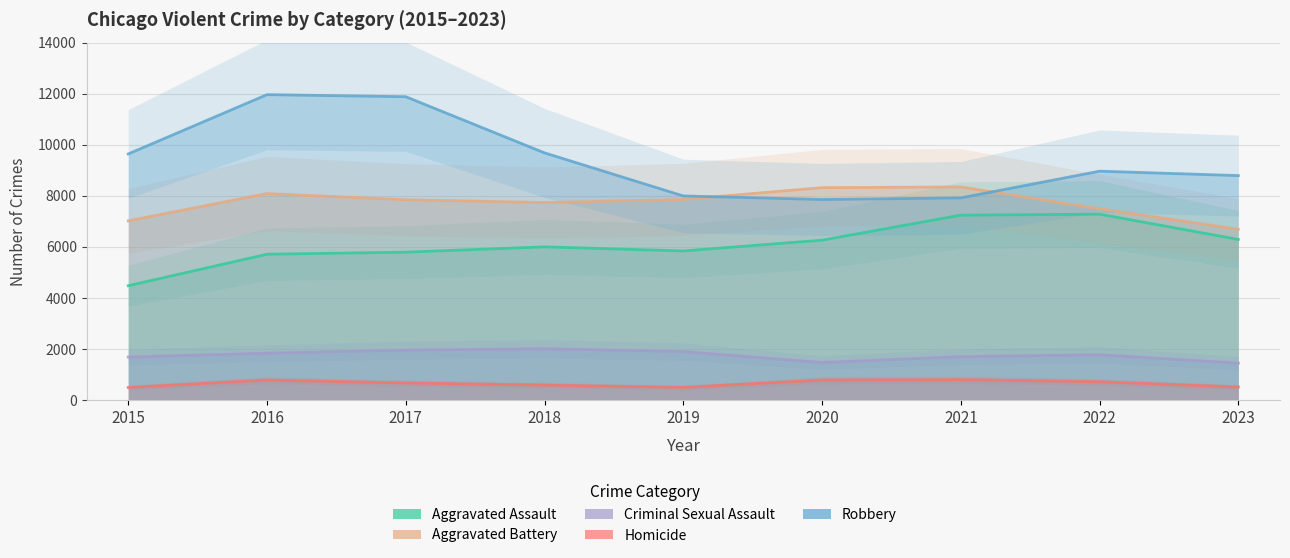

True or false: Aggravated Assault and Robbery intersect in this chart.

False